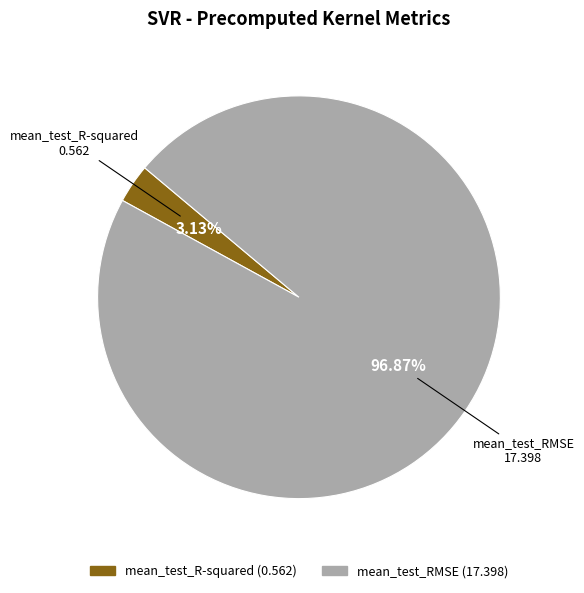

What percentage do mean_test_RMSE and mean_test_R-squared together represent?

100.0%